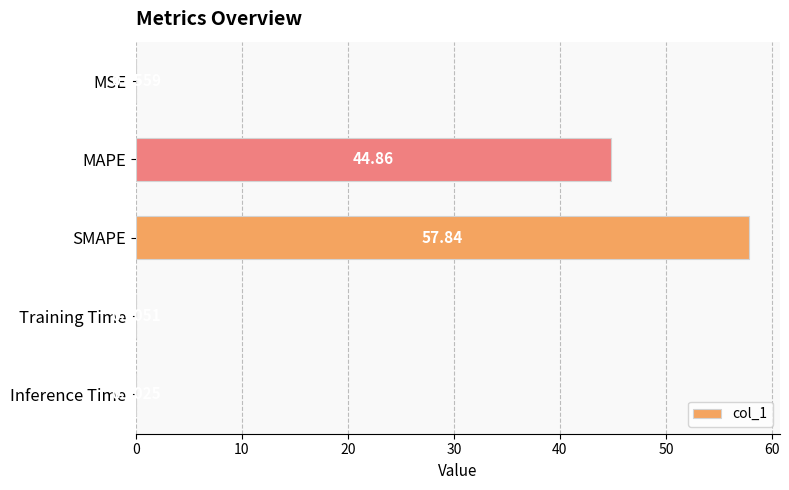

At which label is the value closest to 28?

MAPE